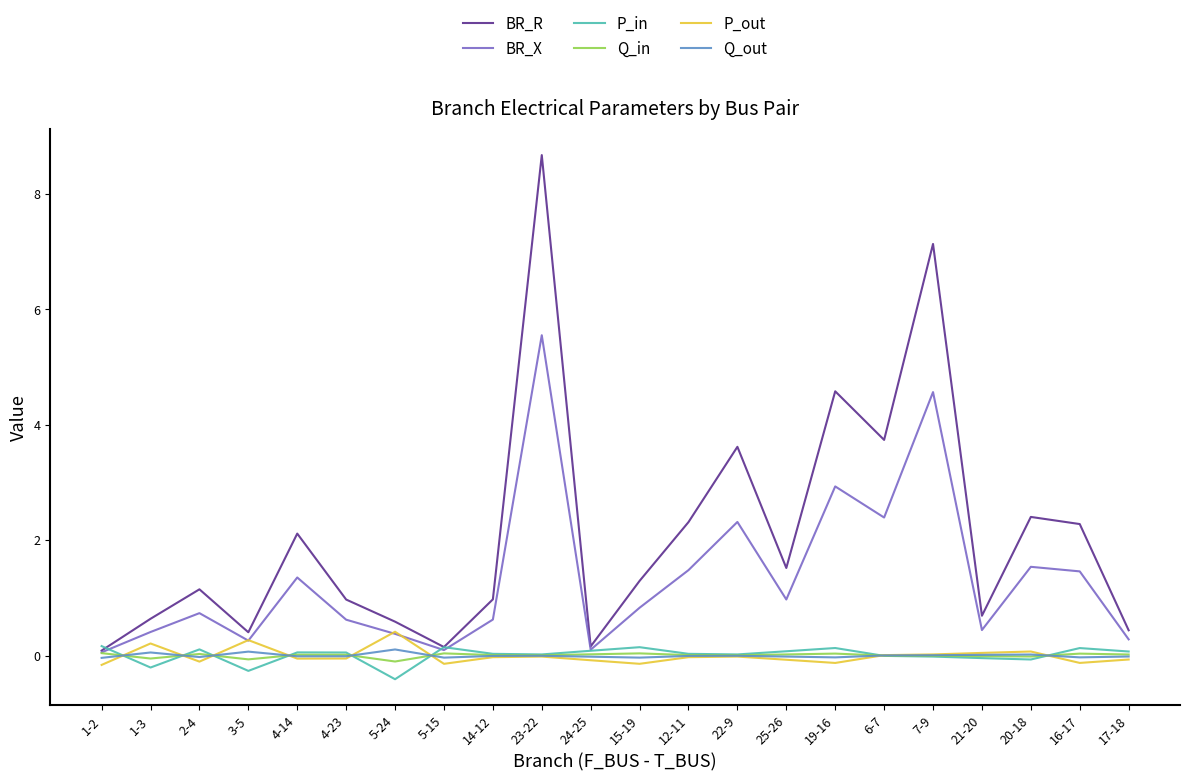

What are all the series names shown in the legend?

BR_R, BR_X, P_in, Q_in, P_out, Q_out